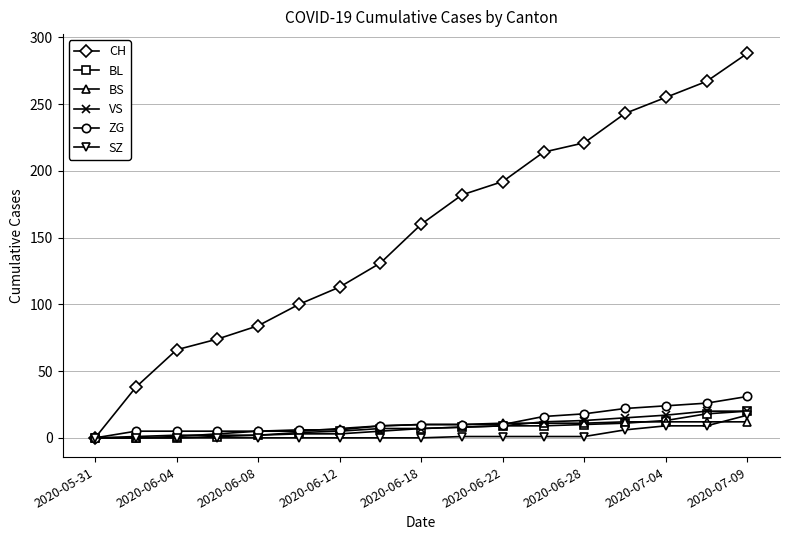

What is the average value of the BL series?

7